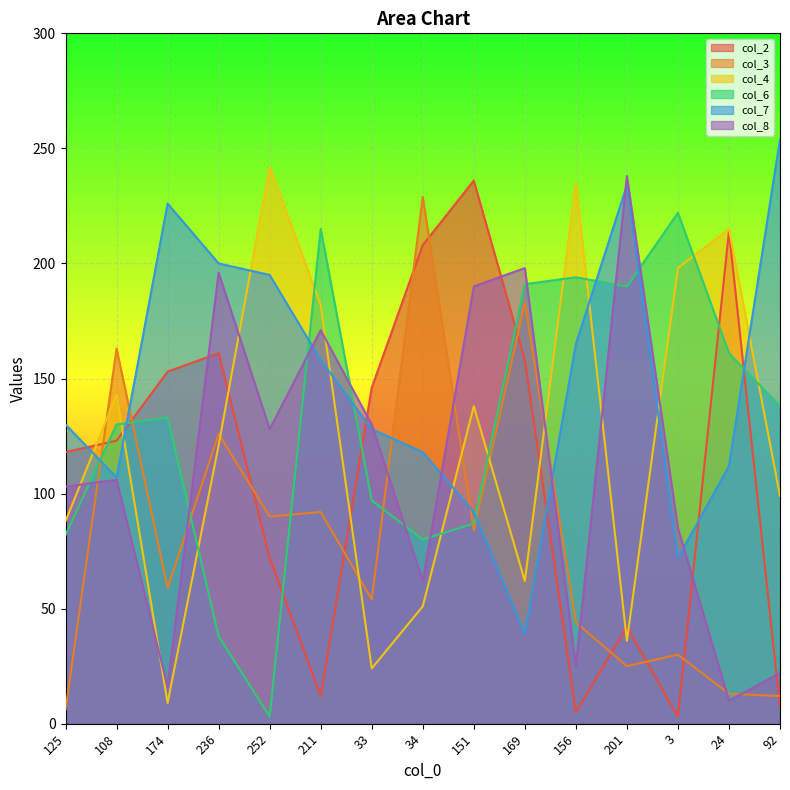

Which category has the lowest value in the col_2 series?

3